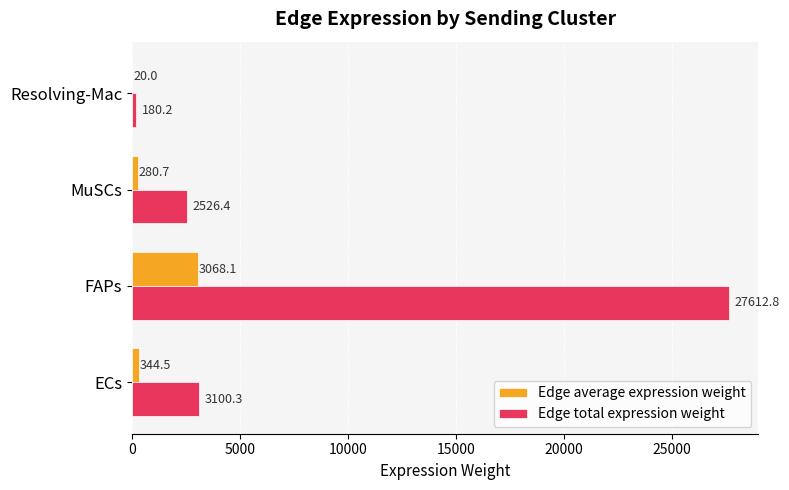

Which category has the highest value in the Edge total expression weight series?

FAPs